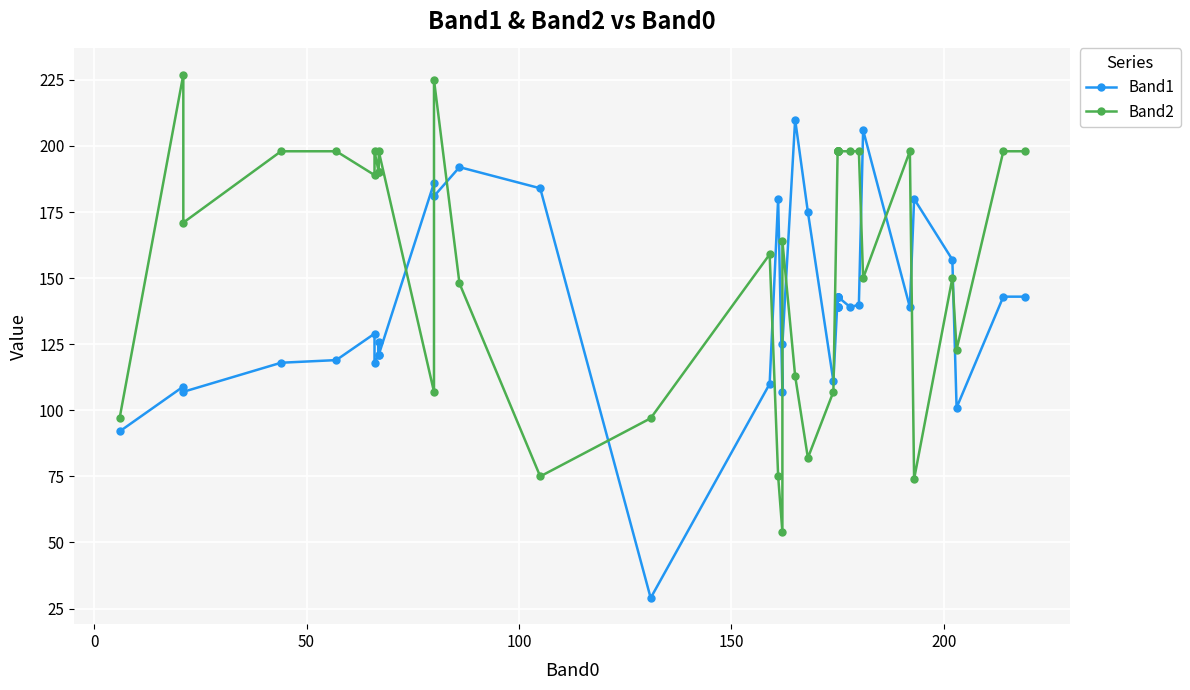

At 50, list the series in order from smallest to largest.

Band1, Band2